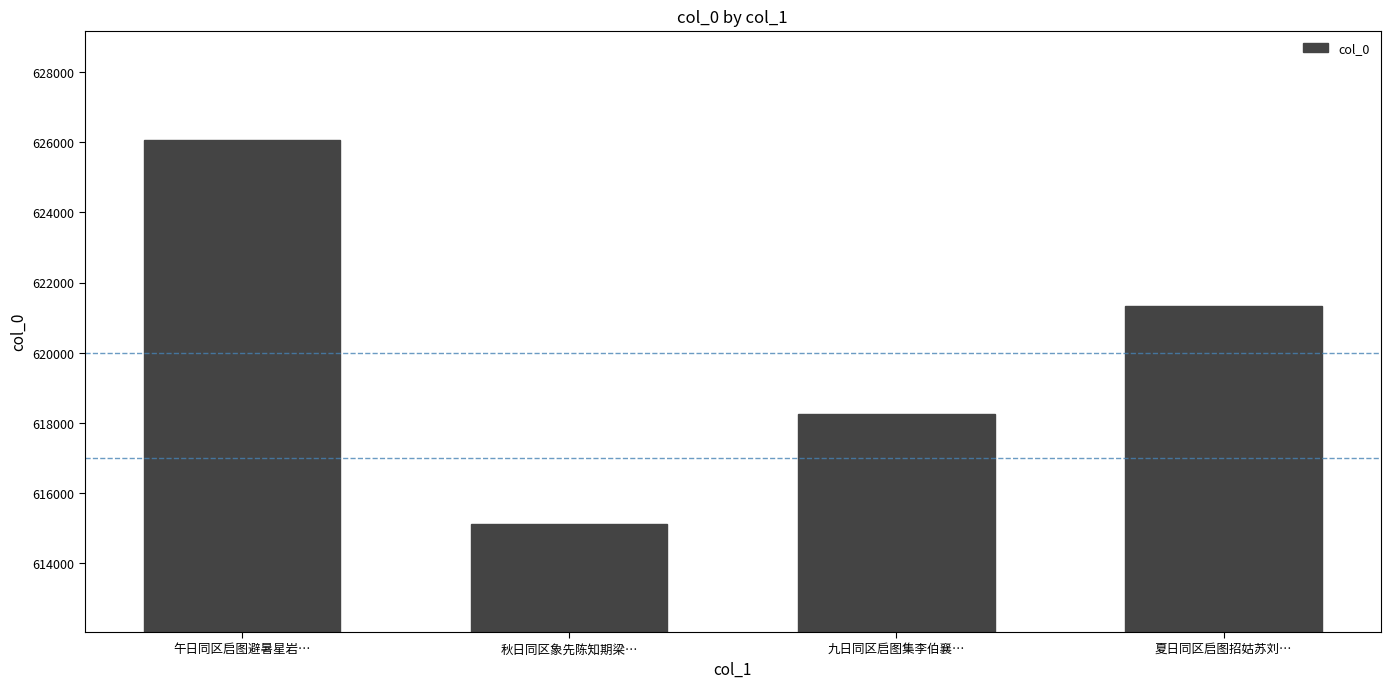

What is the label of the 4th bar from the right?

午日同区启图避暑星岩…